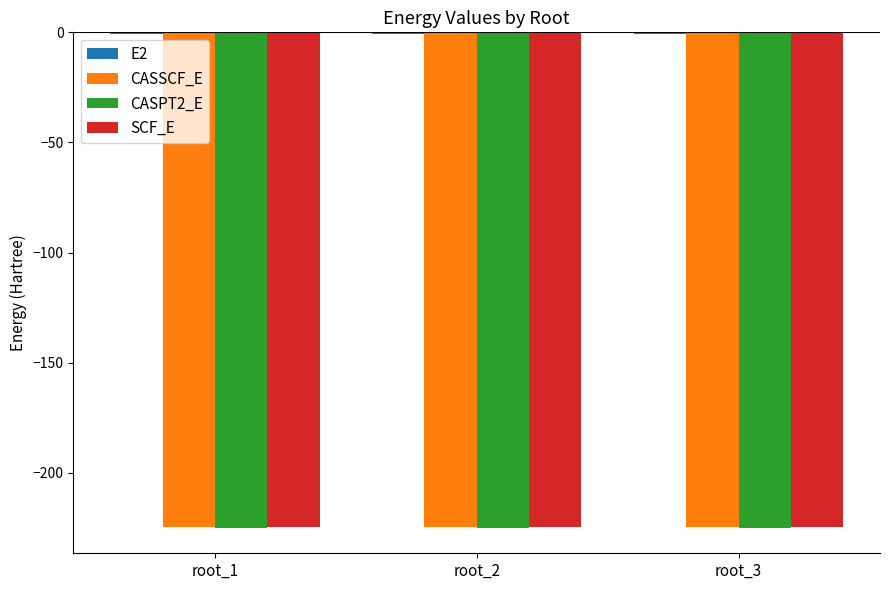

What is the sum of all SCF_E values?

-673.5